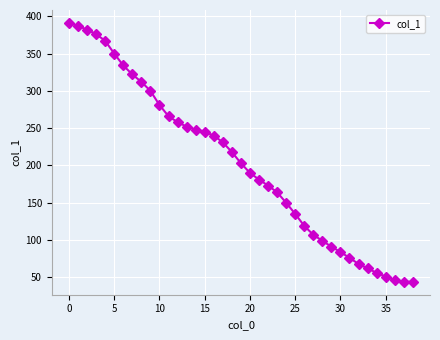

Does the chart display data point markers on the line(s)?

Yes